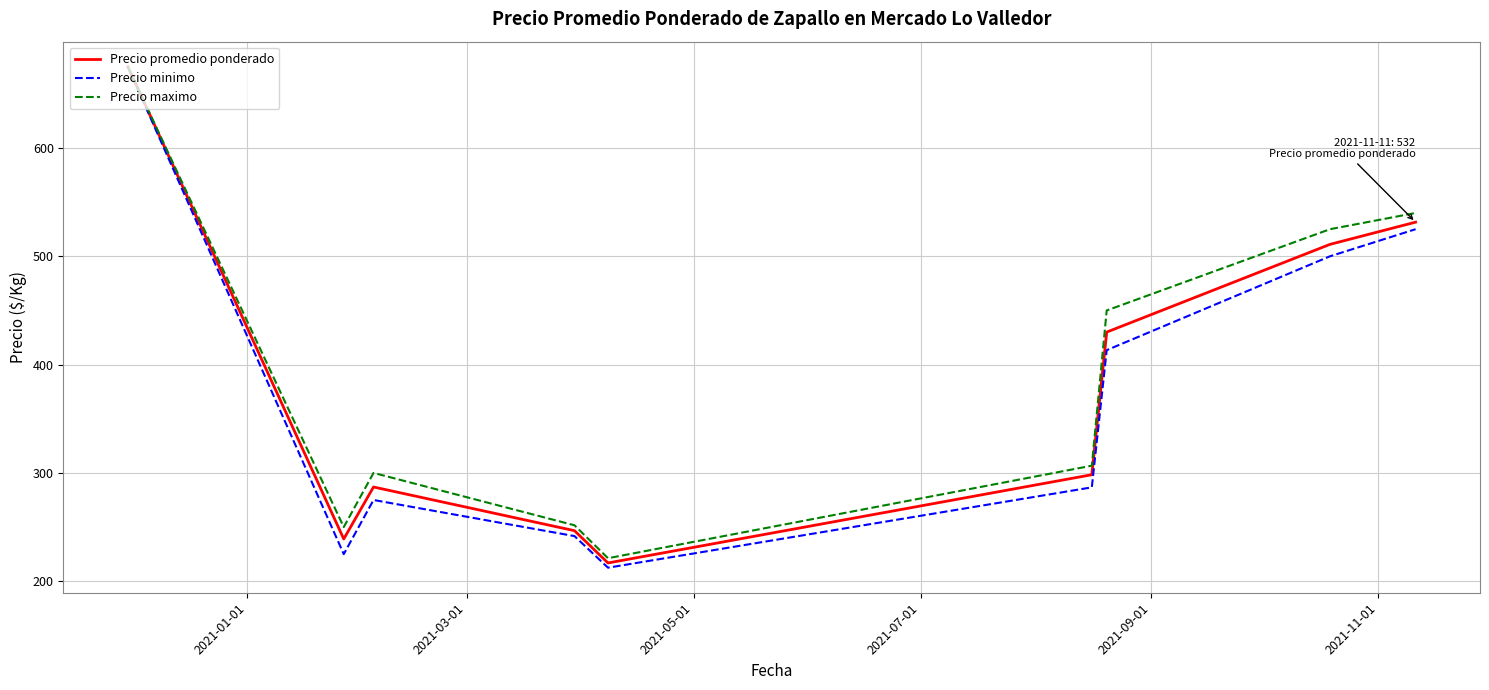

Which series has the largest range (max minus min)?

Precio minimo